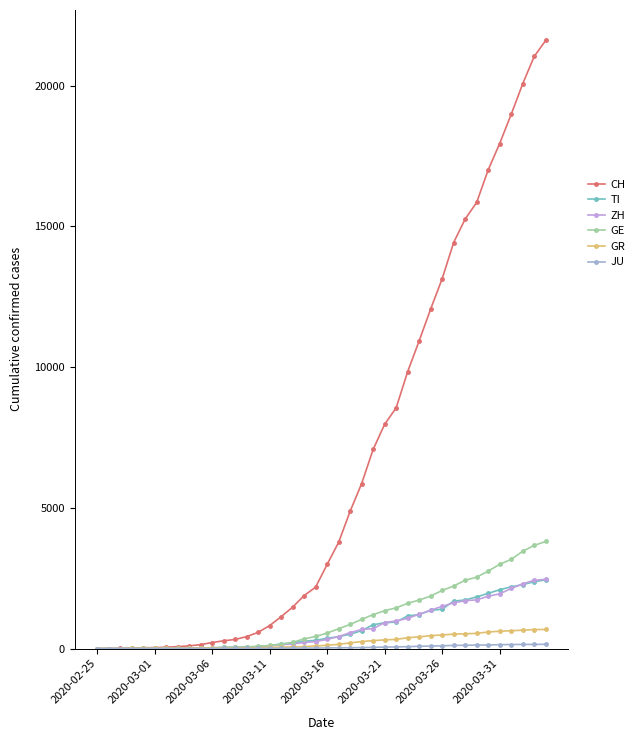

True or false: JU and GR intersect in this chart.

False